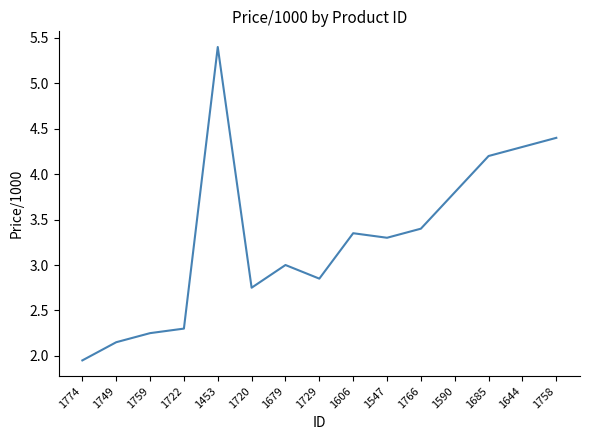

What position from the left is 1729?

8